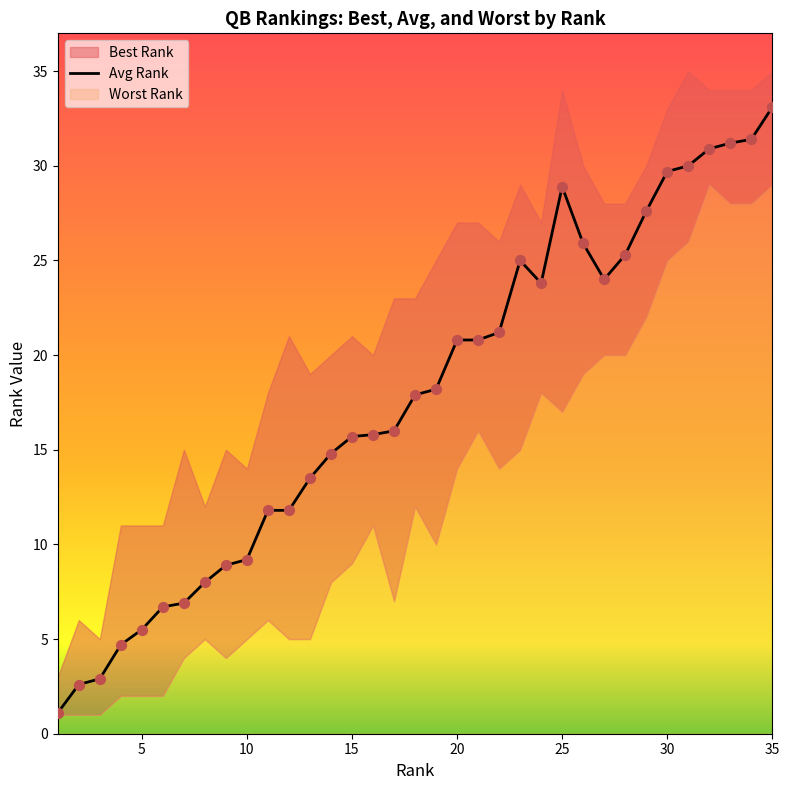

Which series reaches the minimum Y coordinate?

Avg Rank